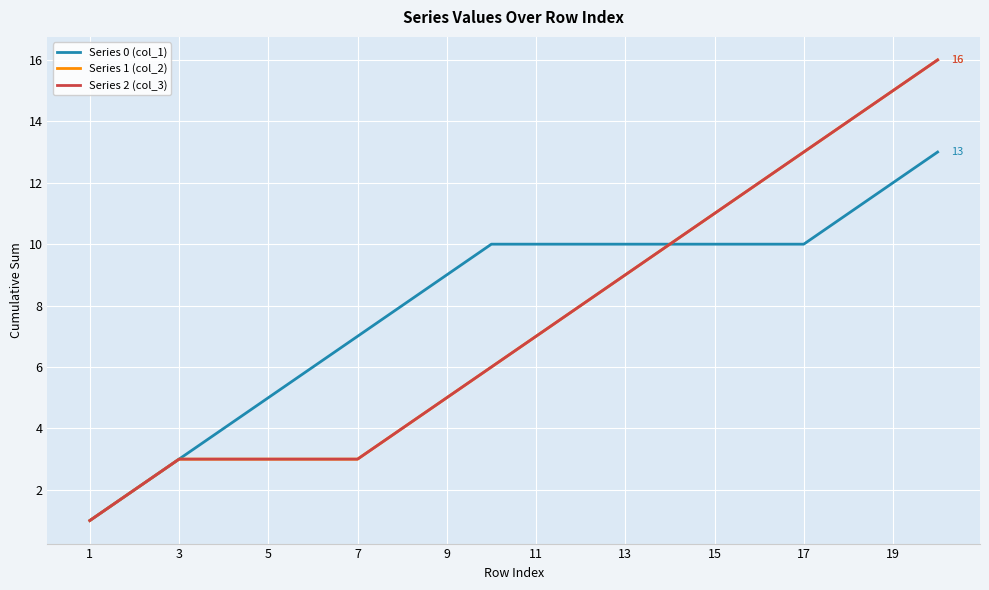

Does the chart display data point markers on the line(s)?

No